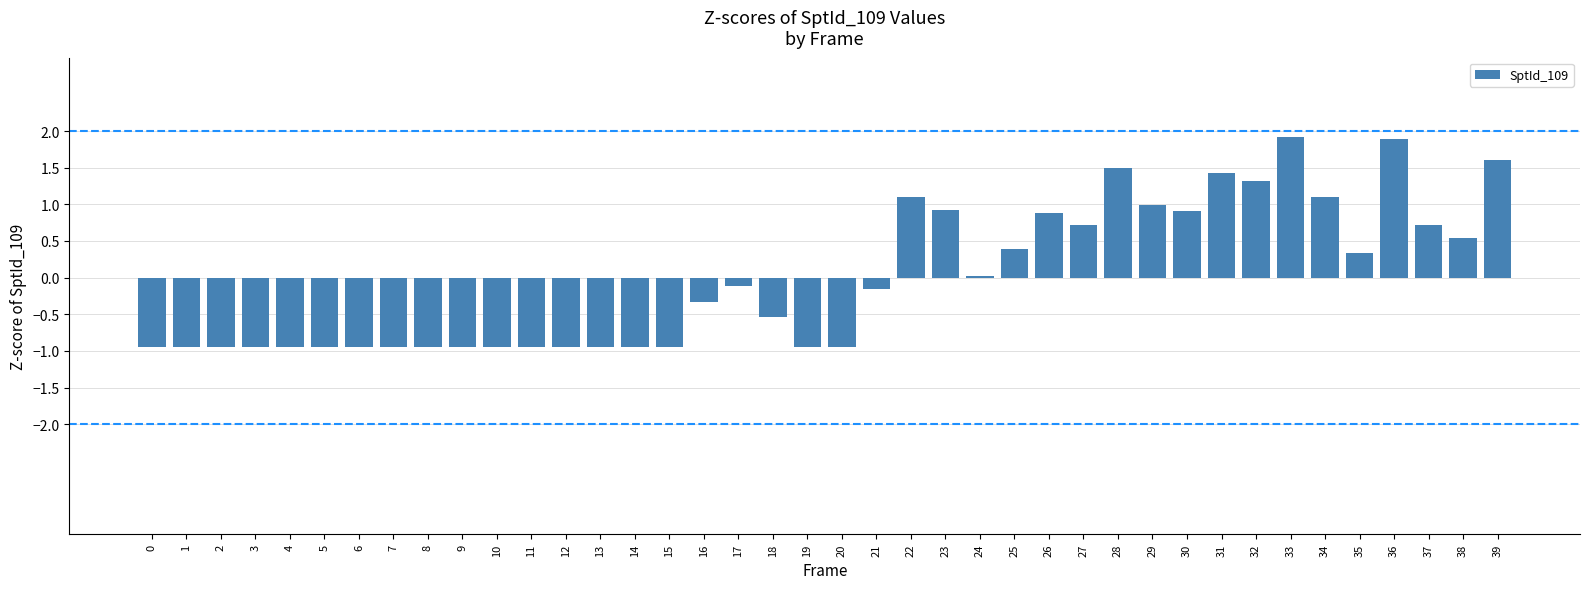

How many values exceed 0?

18